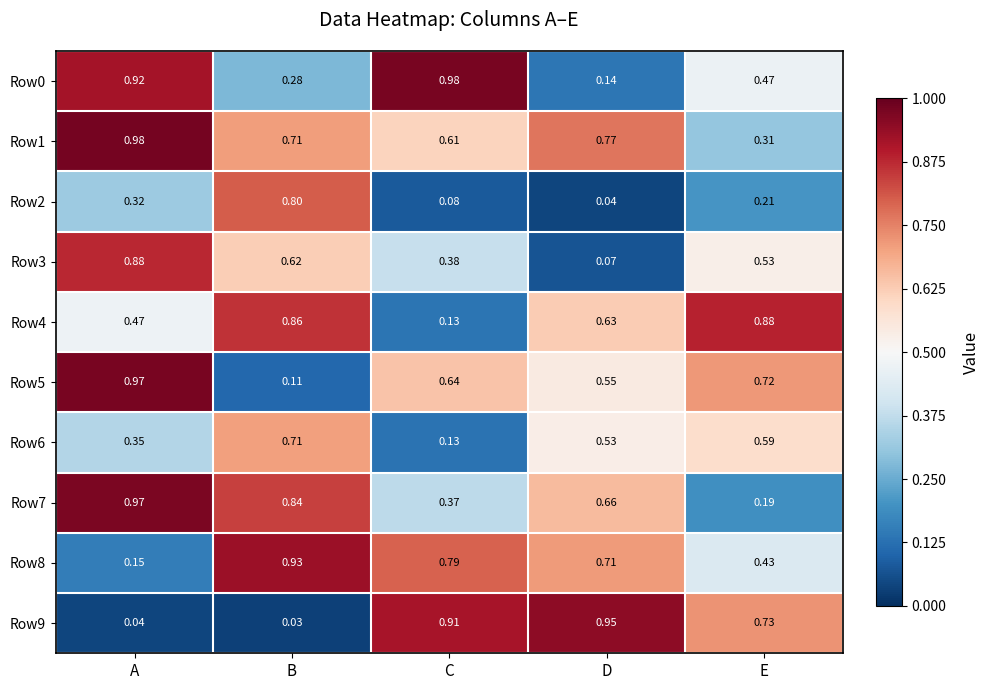

At which category is the sum across all series the highest?

A